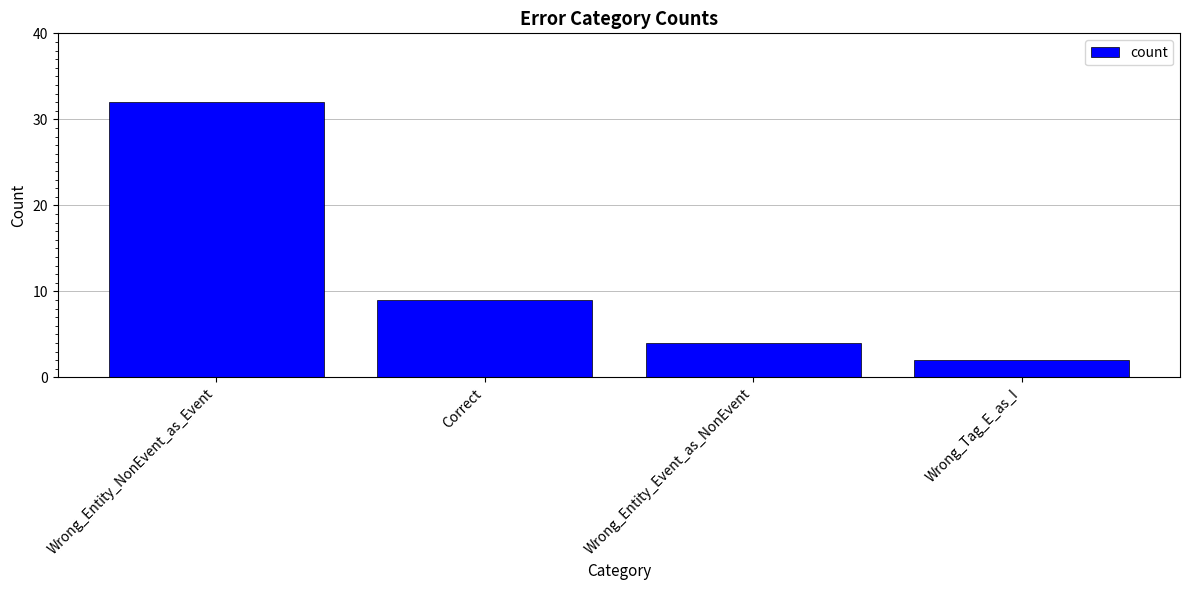

What position from the right is Correct?

3